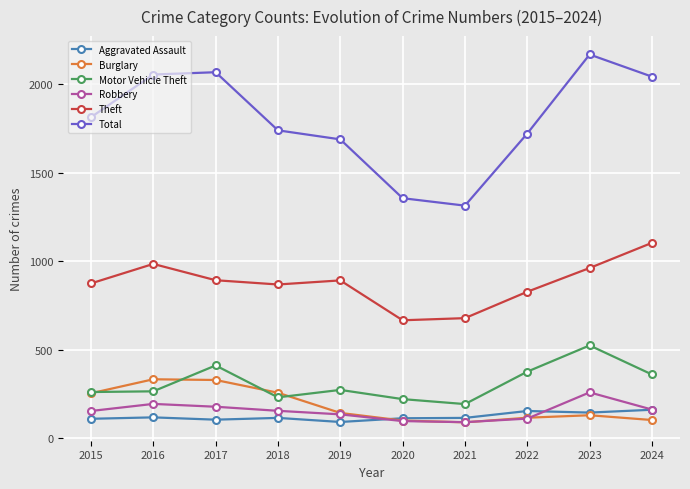

What is the difference between the maximum and second lowest values in the Total series?

811